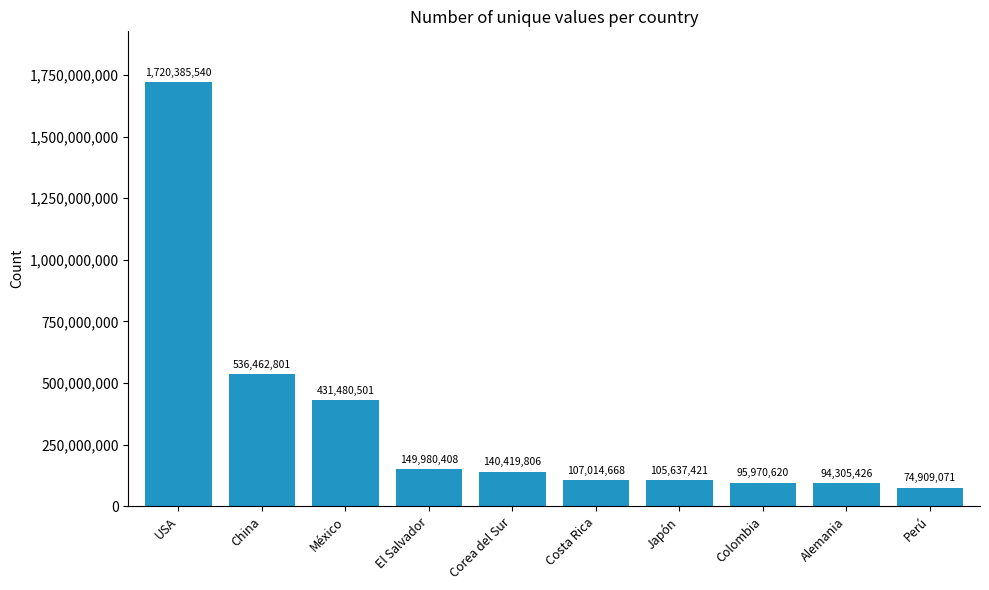

What position from the right is China?

9